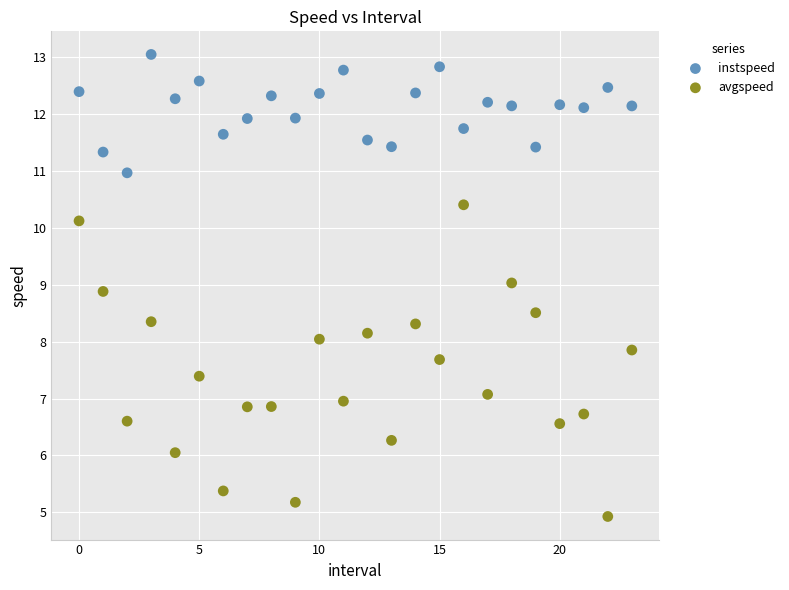

Which series has the largest Y range (max minus min)?

avgspeed